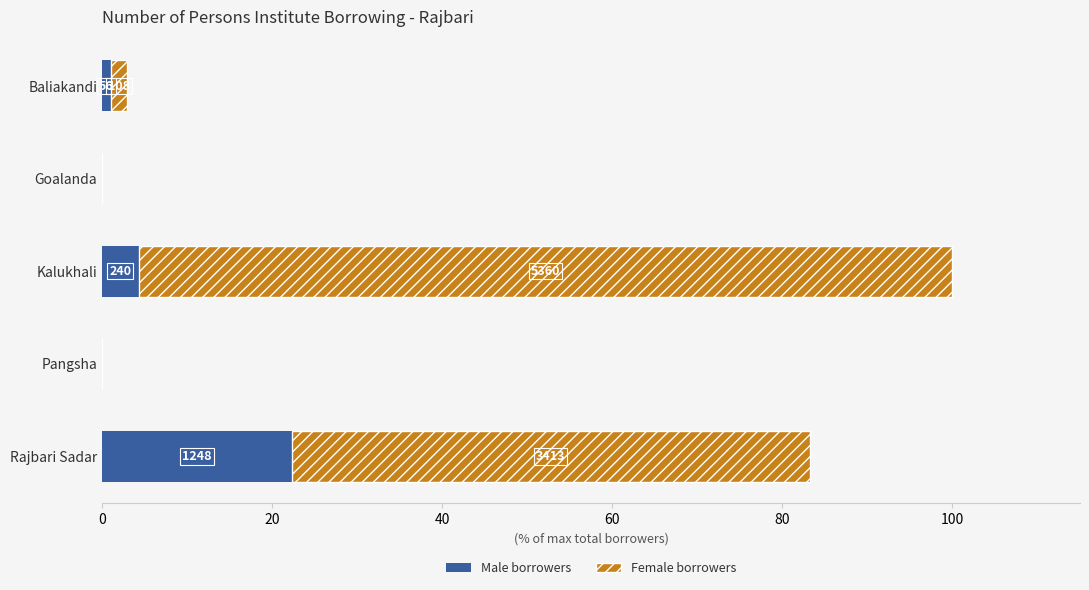

What are all the series names shown in the legend?

Male borrowers, Female borrowers